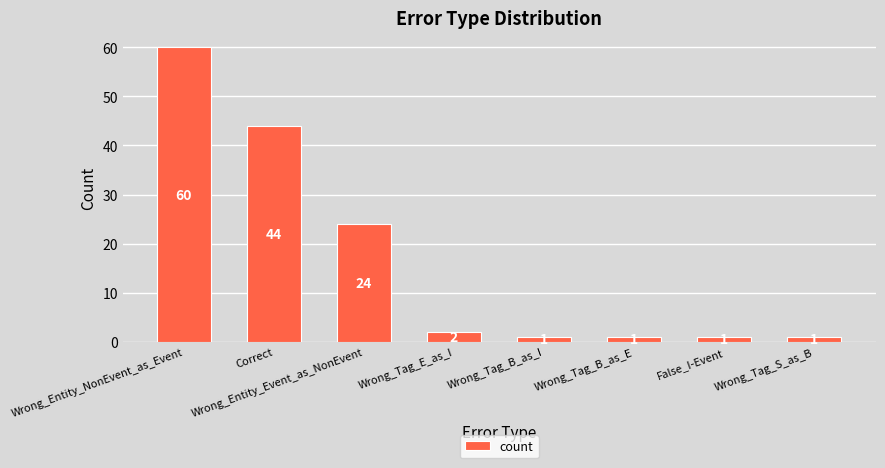

What position from the left is Wrong_Entity_NonEvent_as_Event?

1